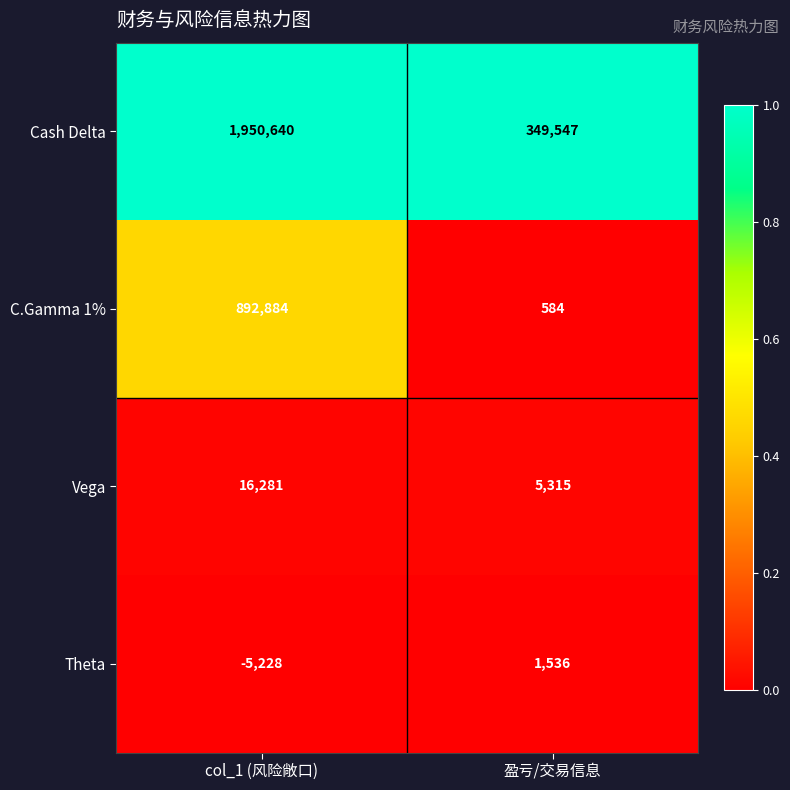

The value of Theta at col_1 (风险敞口) is -5228. True or false?

True